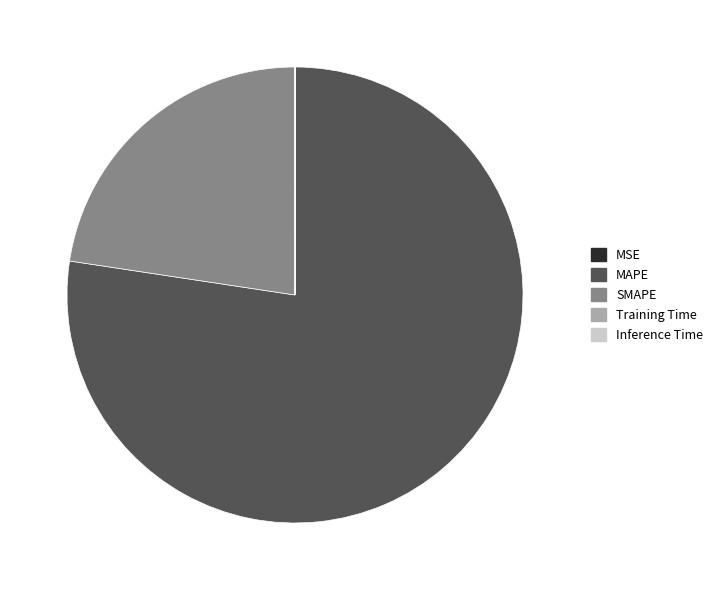

True or false: SMAPE accounts for 23% of the total.

True